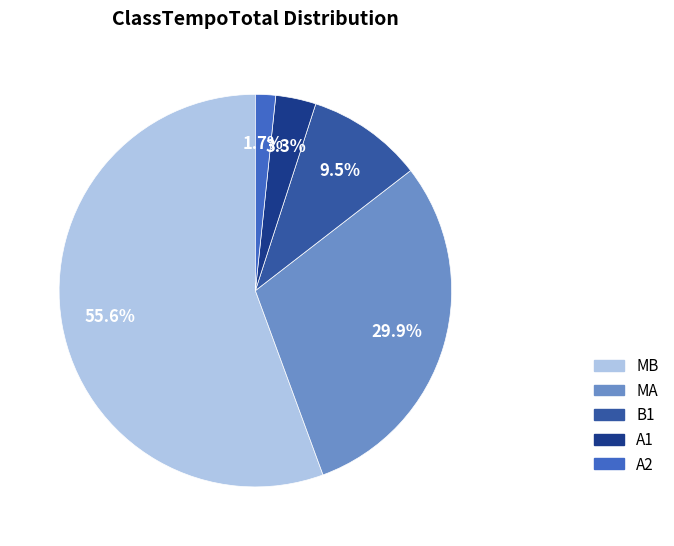

Which category has the smallest portion of the pie?

A2